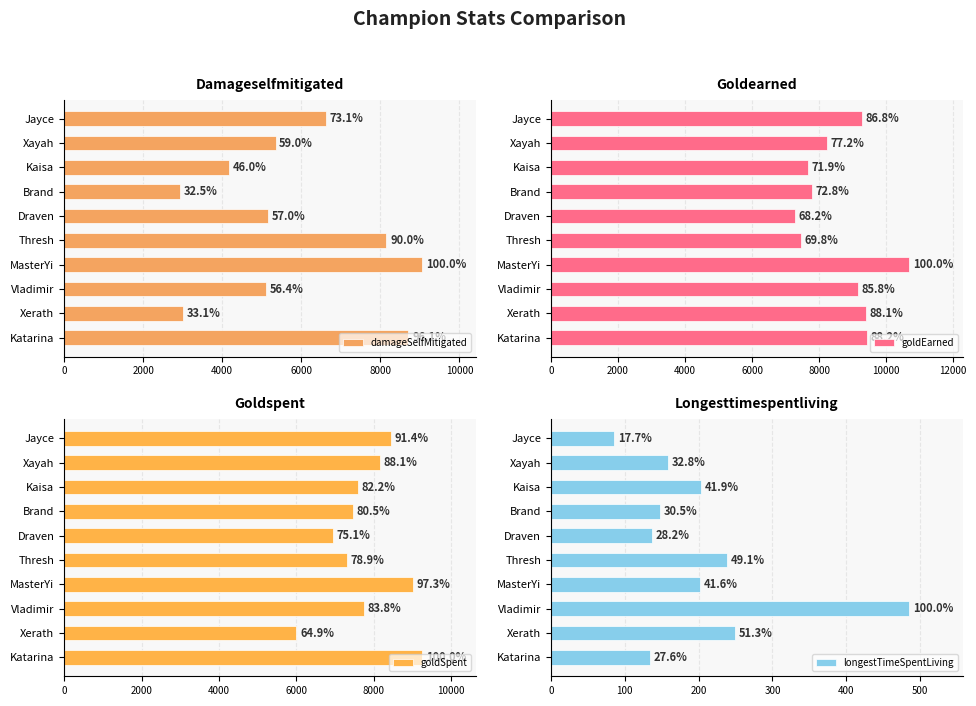

At Thresh, list the series in order from largest to smallest.

damageSelfMitigated, goldEarned, goldSpent, longestTimeSpentLiving